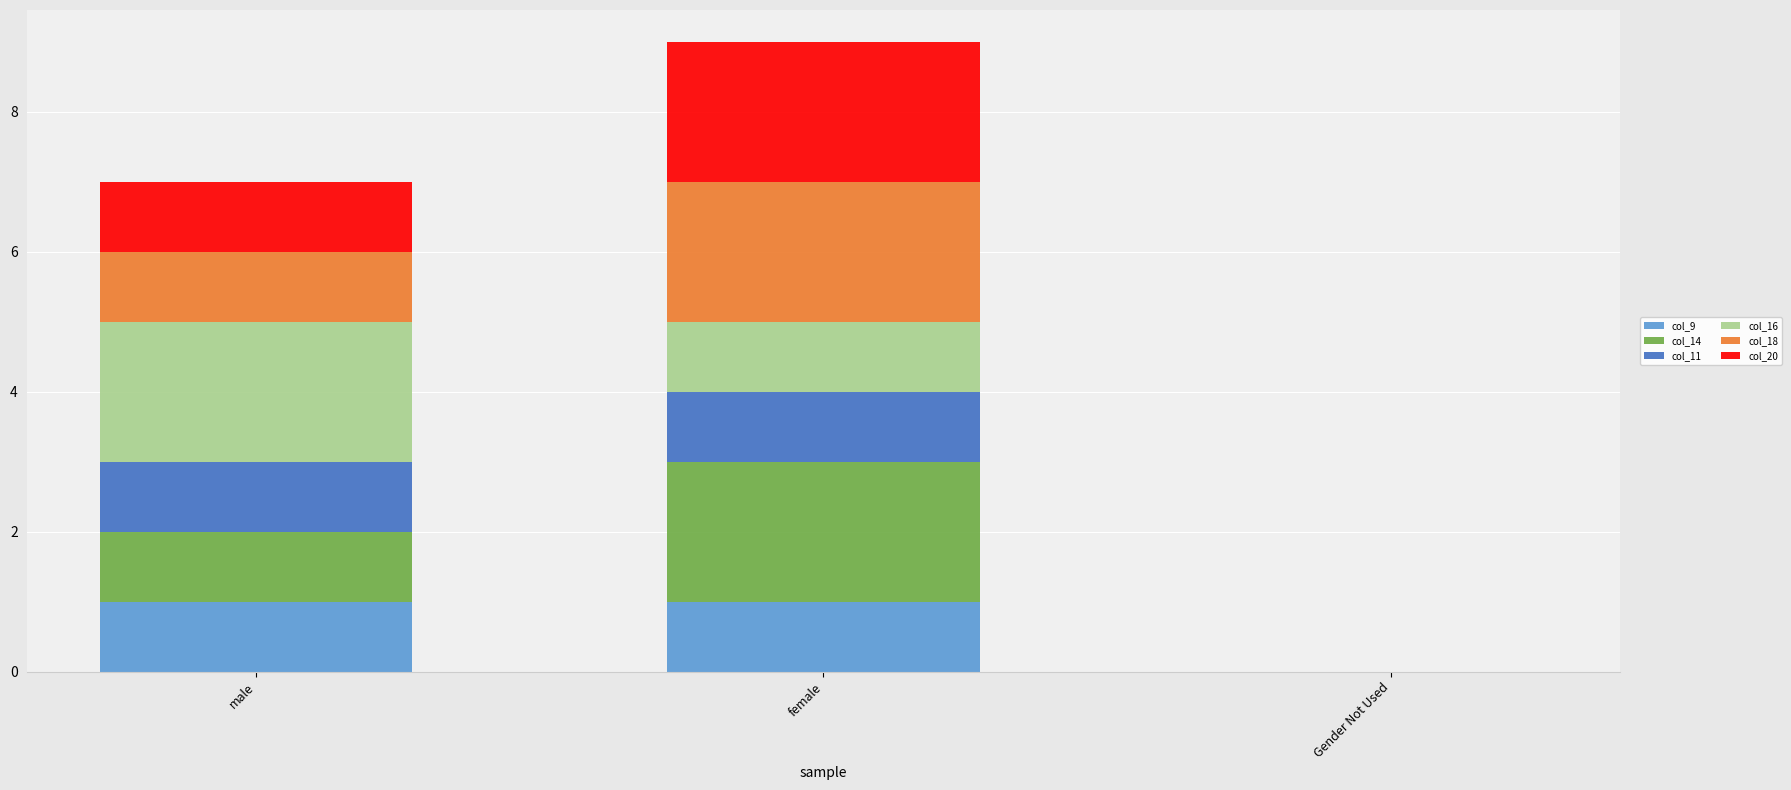

What is the total value across all series at male?

7